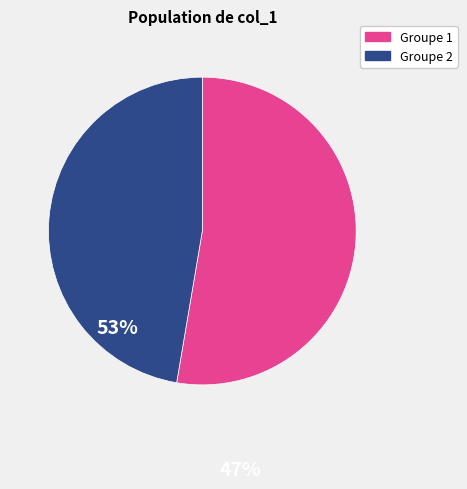

Does any single category account for the majority?

Yes